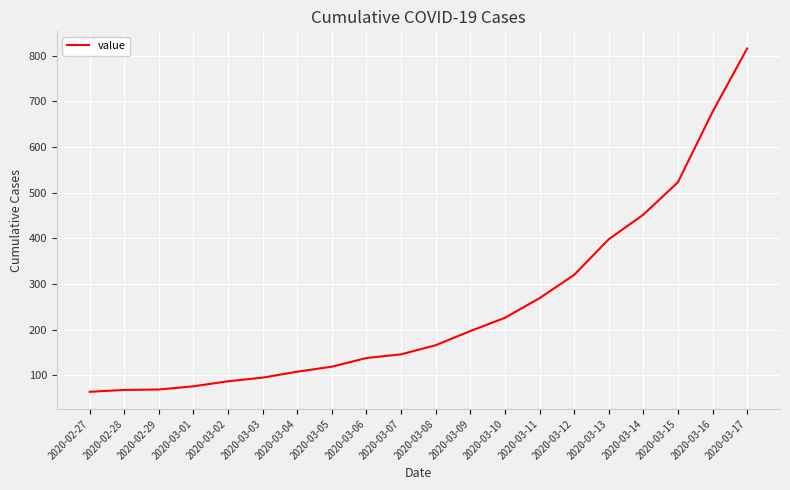

What is the difference between the maximum and minimum values?

752